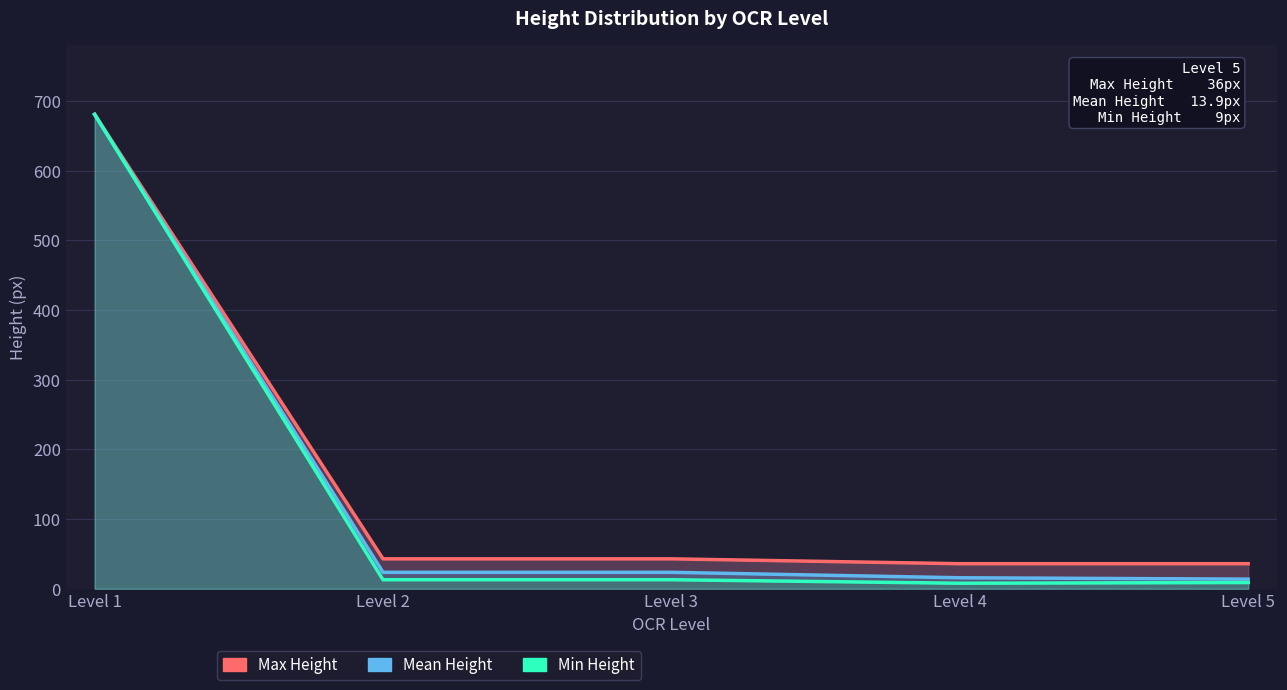

Which series has the largest total across all categories?

Max Height